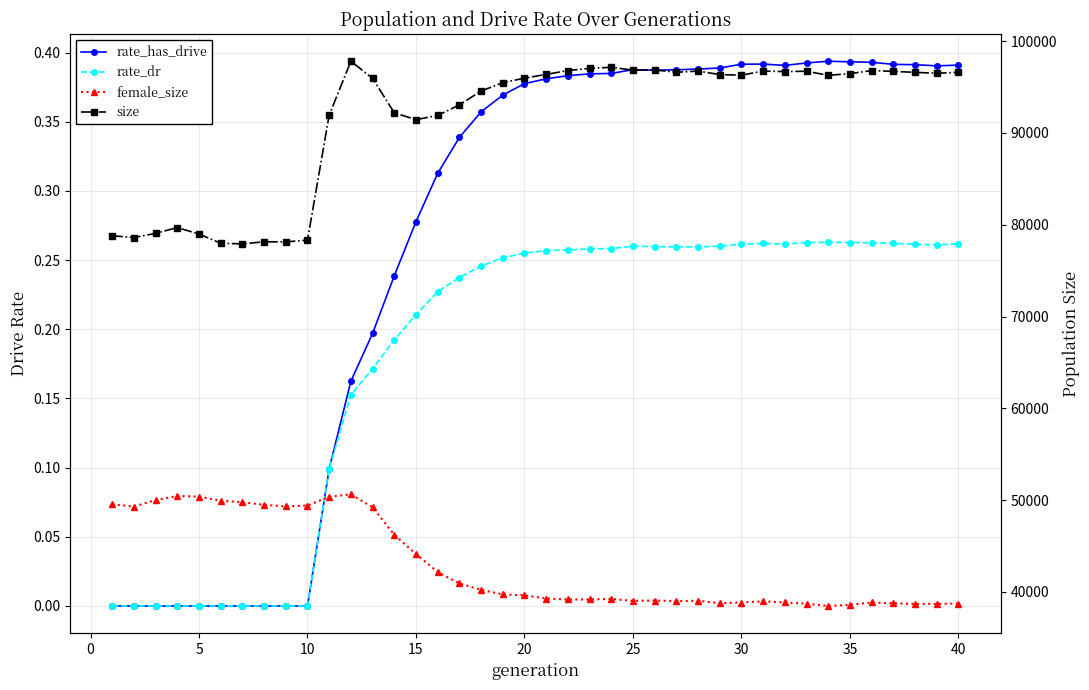

Which series changed the most between 5 and 45?

size